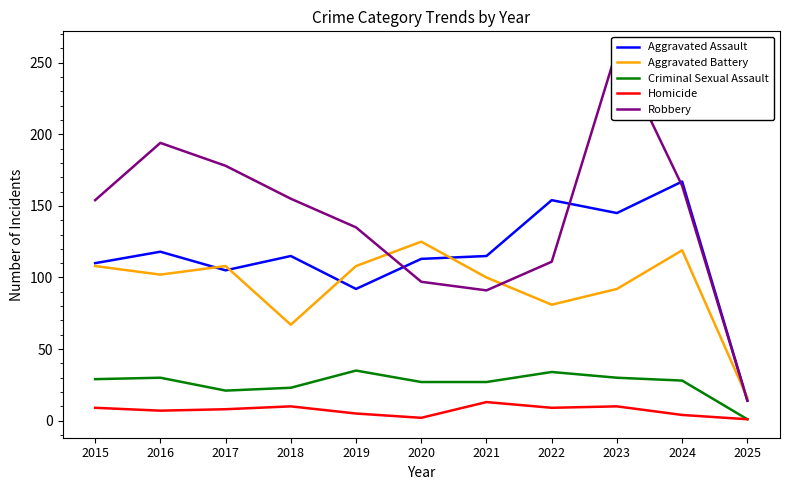

What is the total value across all series at 2017?

420